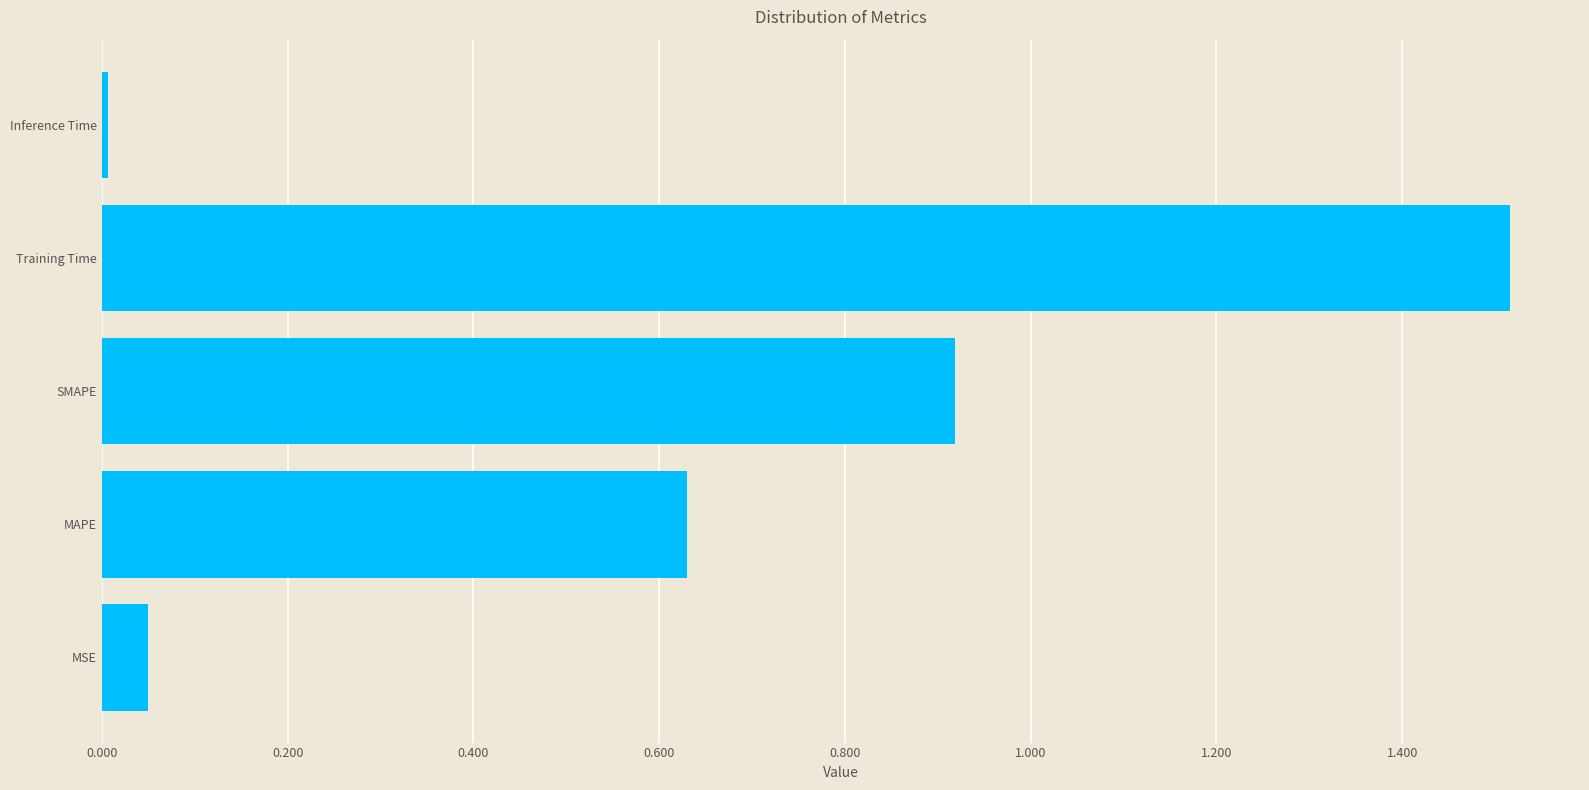

List the labels in order of value, largest first.

Training Time, SMAPE, MAPE, MSE, Inference Time